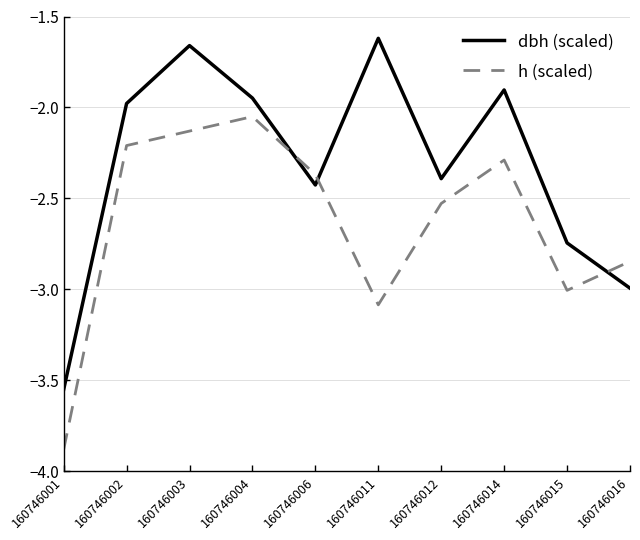

What is the total value across all series at 160746016?

-5.8